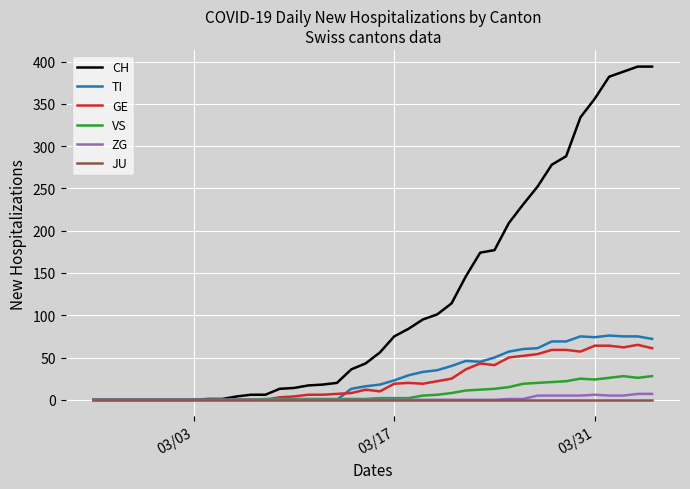

What is the average value of the ZG series?

1